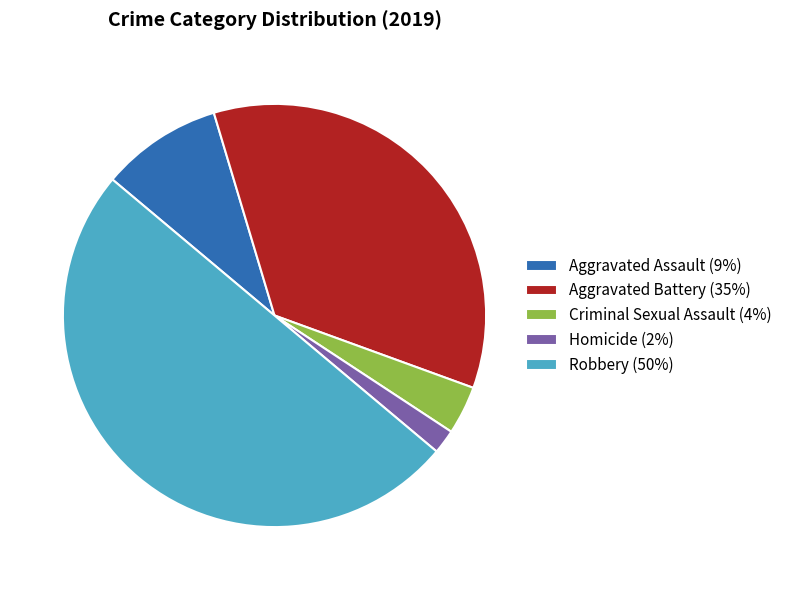

What is the smallest slice in the pie chart?

Homicide